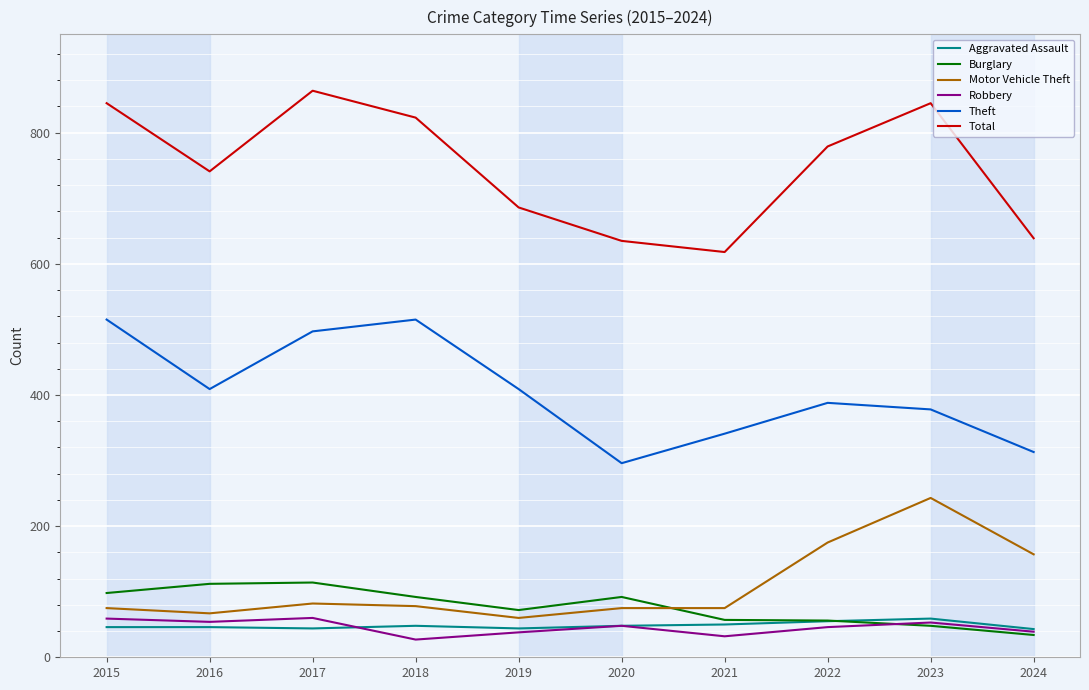

What is the difference between the Total values at 2024 and 2015?

206